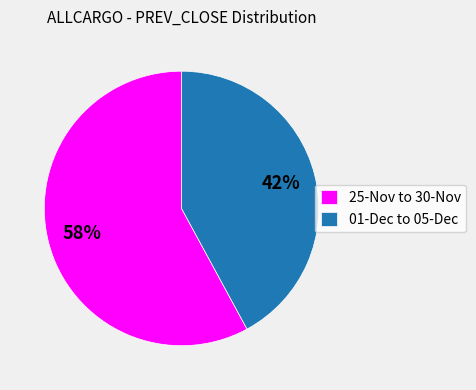

Does any single category account for the majority?

Yes